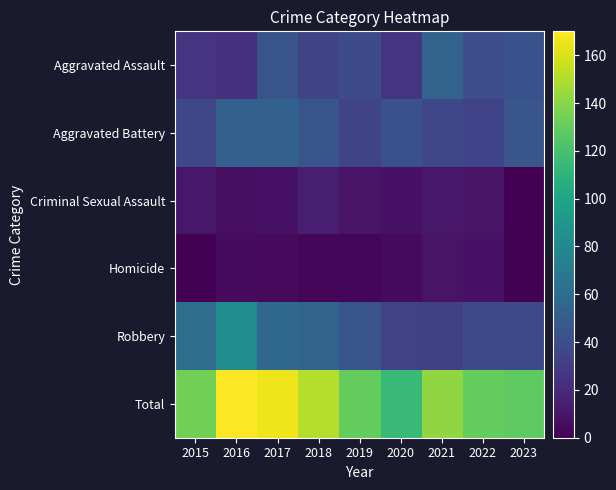

Reading left to right, extract all data points from this chart.

Aggravated Assault: 2015=26	2016=24	2017=44	2018=35	2019=39	2020=26	2021=54	2022=40	2023=43
Aggravated Battery: 2015=36	2016=52	2017=53	2018=44	2019=35	2020=43	2021=36	2022=34	2023=45
Criminal Sexual Assault: 2015=11	2016=6	2017=8	2018=14	2019=9	2020=8	2021=11	2022=9	2023=1
Homicide: 2015=0	2016=5	2017=4	2018=3	2019=3	2020=5	2021=9	2022=8	2023=1
Robbery: 2015=61	2016=83	2017=57	2018=55	2019=44	2020=33	2021=32	2022=39	2023=38
Total: 2015=134	2016=170	2017=166	2018=151	2019=130	2020=115	2021=142	2022=130	2023=128